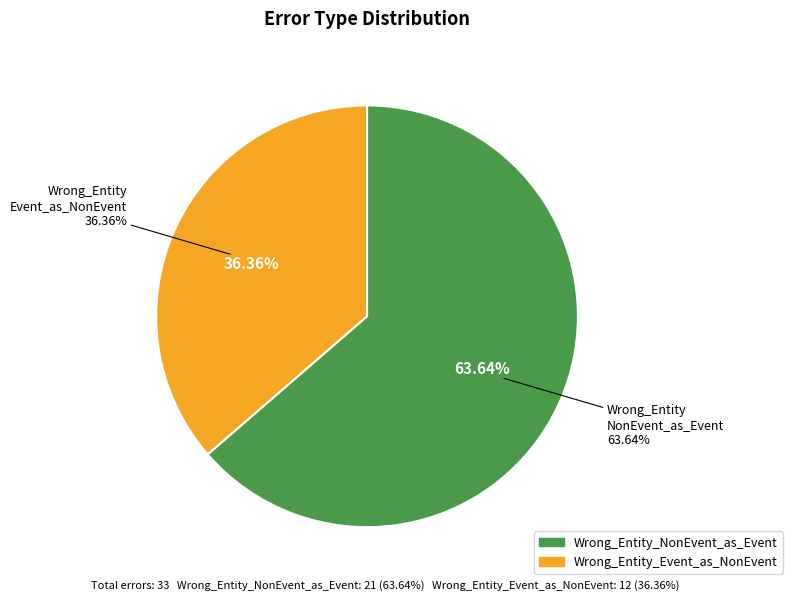

What percentage is the Wrong_Entity_Event_as_NonEvent slice, to the nearest percent?

36%